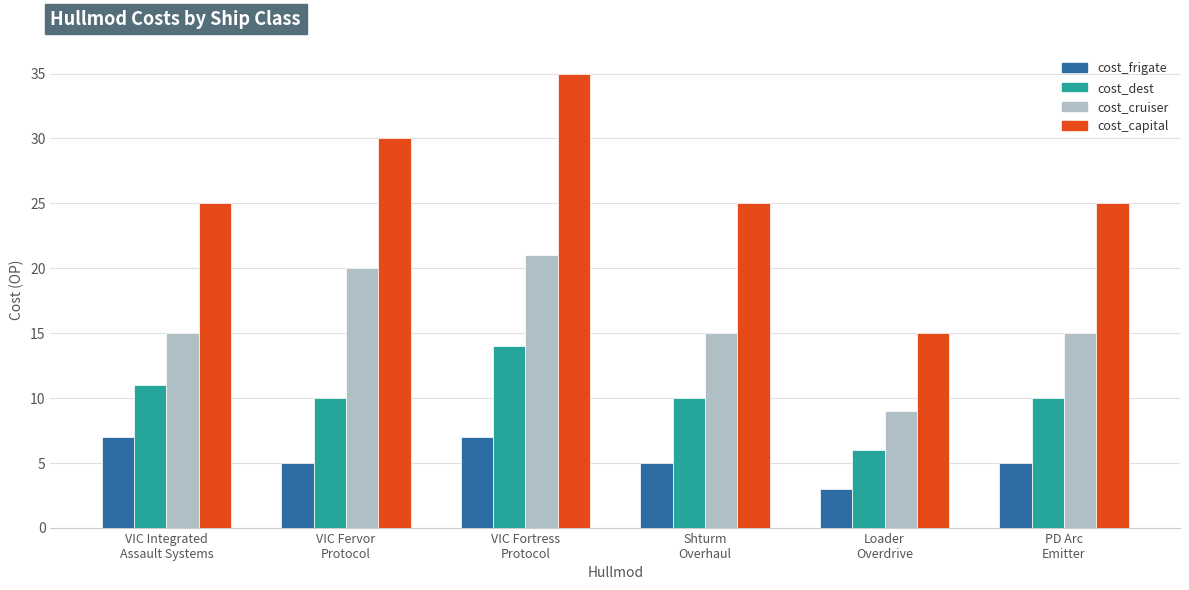

Which series has the widest spread of values?

cost_capital